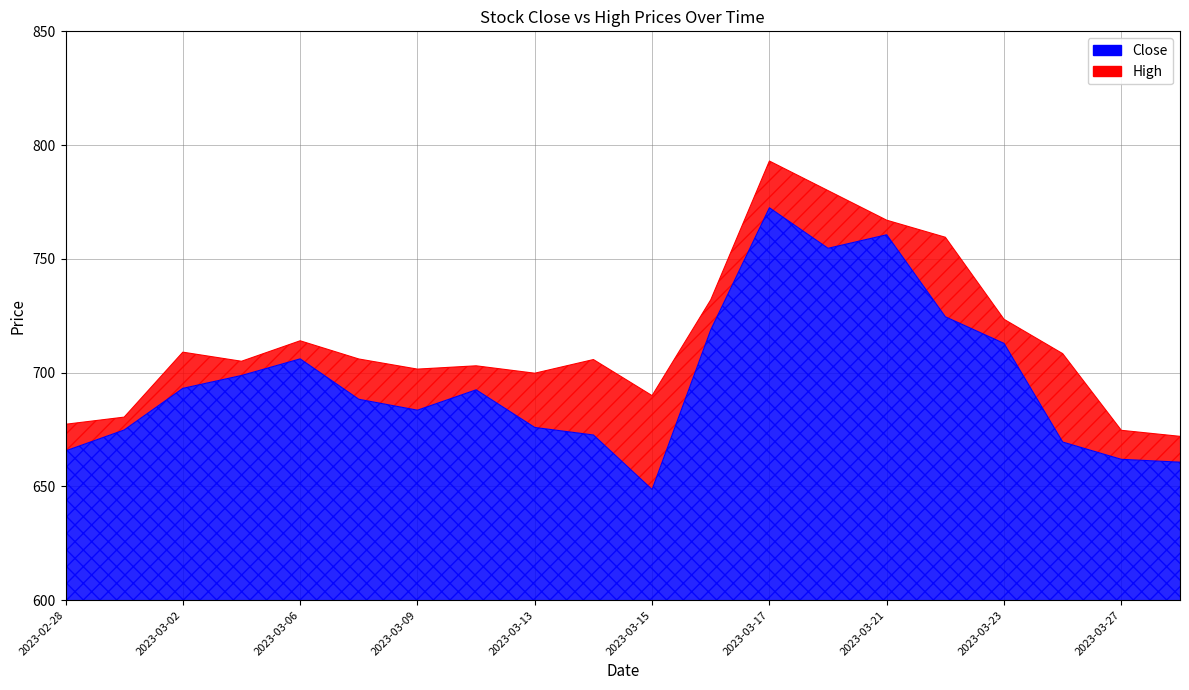

Does the chart have visible grid lines?

Yes